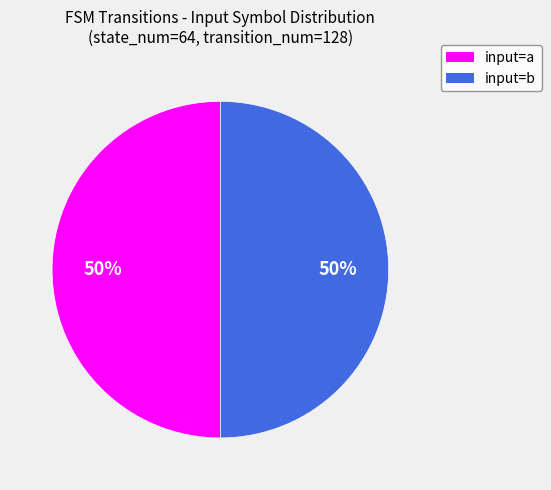

True or false: input=a accounts for 50% of the total.

True